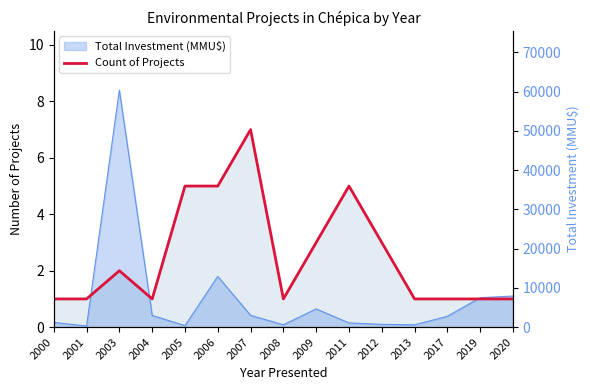

List the labels in order of value, largest first.

2007, 2005, 2006, 2011, 2009, 2012, 2003, 2000, 2001, 2004, 2008, 2013, 2017, 2019, 2020